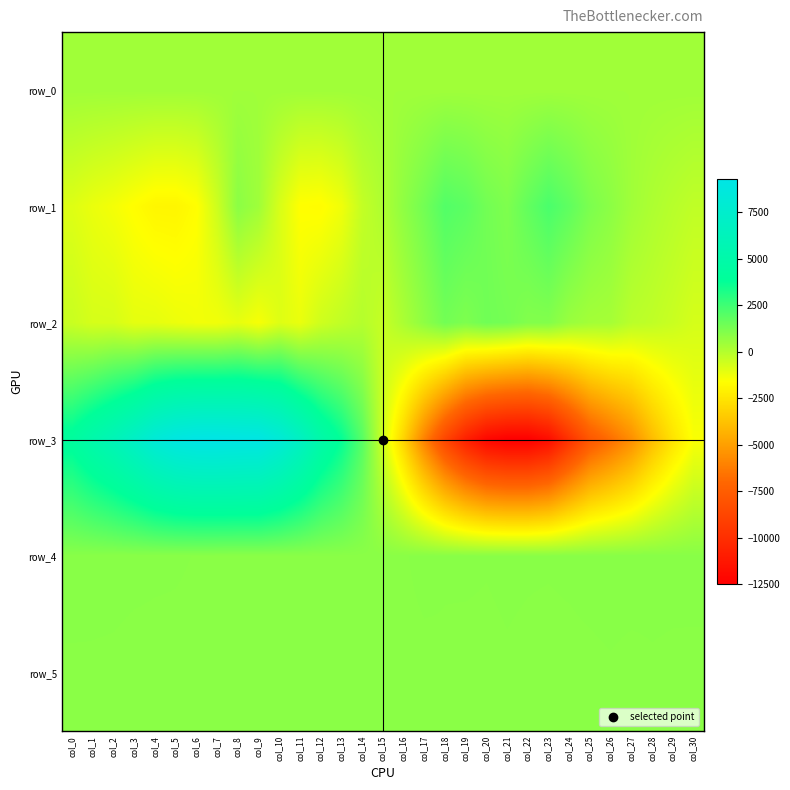

Which series has the largest total across all categories?

row_4